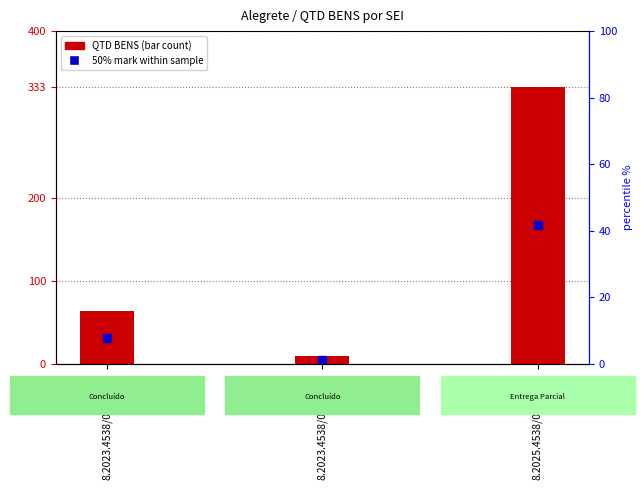

Which has a higher value, 8.2025.4538/000013-1 or 8.2023.4538/000030-9?

8.2025.4538/000013-1